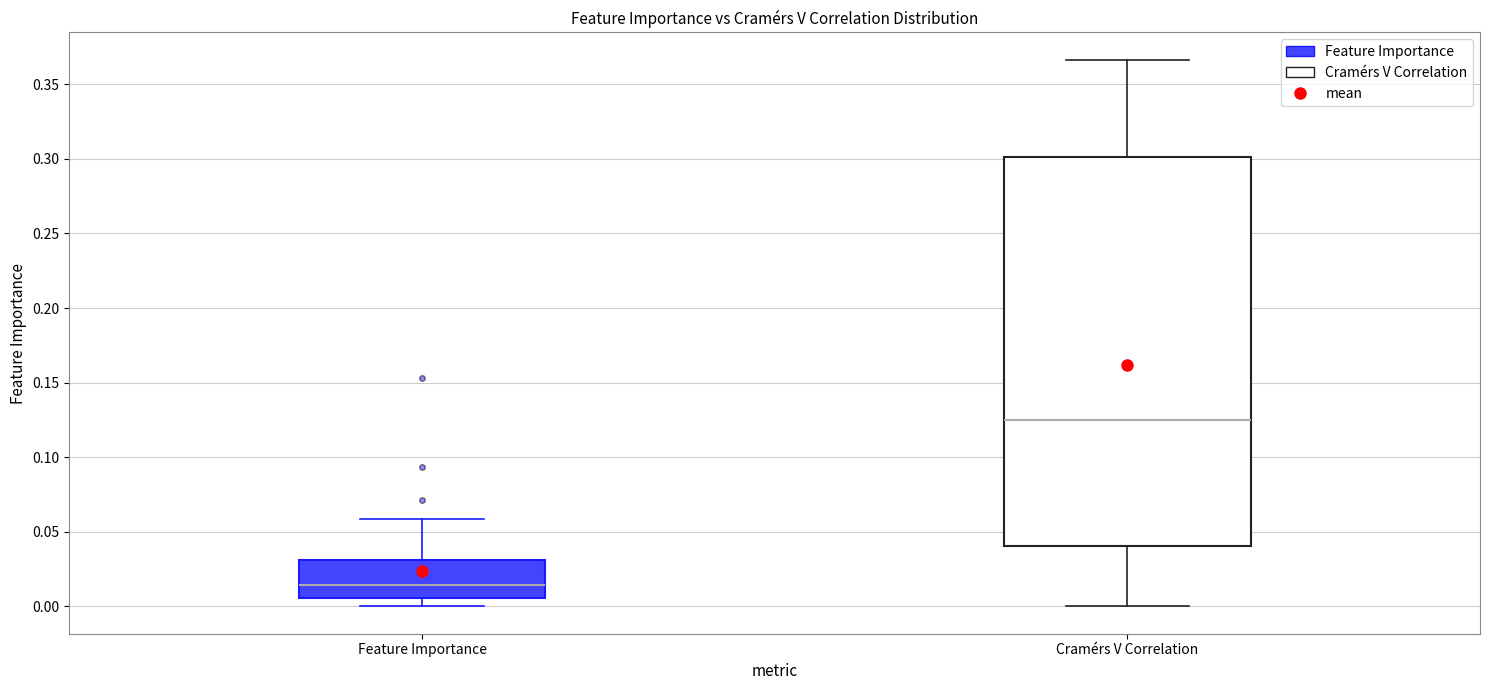

Comparing the boxes themselves (not the whiskers), which one is the tallest?

Cramérs V Correlation